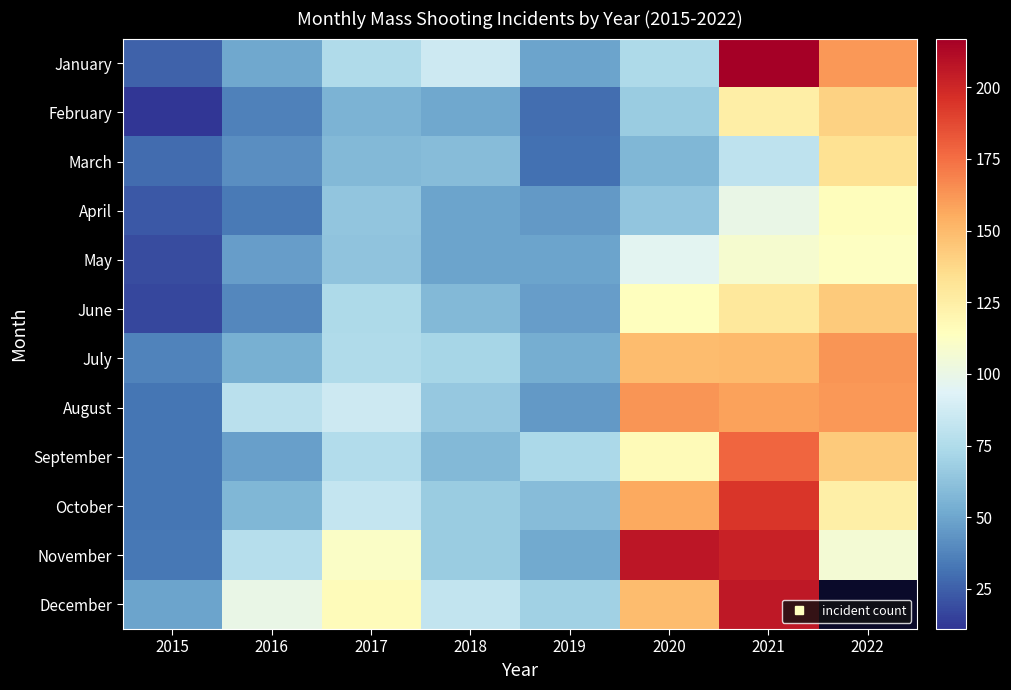

At 2016, list the series in order from smallest to largest.

April, February, June, March, May, September, January, July, October, November, August, December